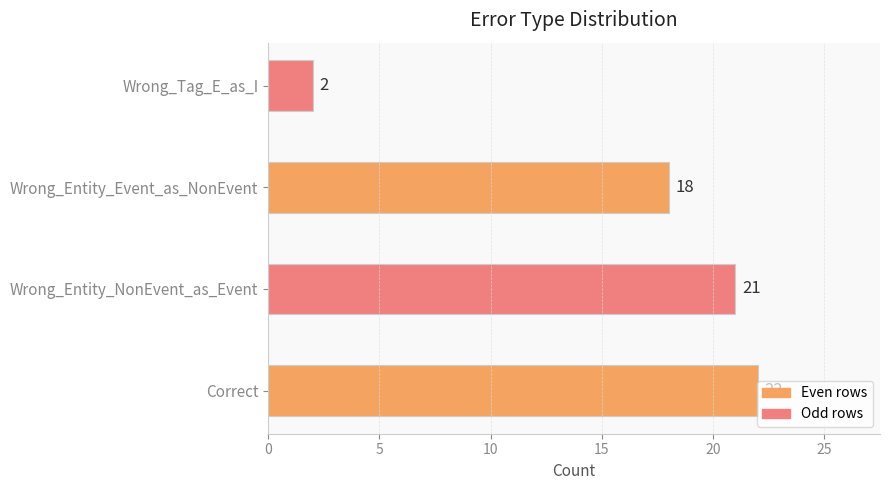

How many data points are less than 21?

2